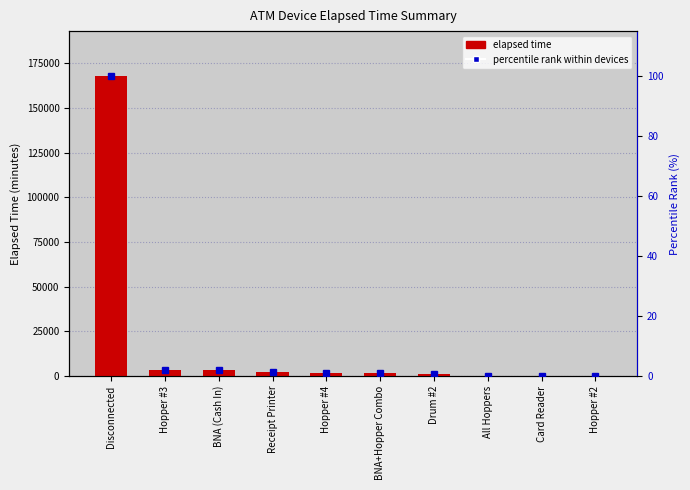

Which category has the highest value across all series?

Disconnected